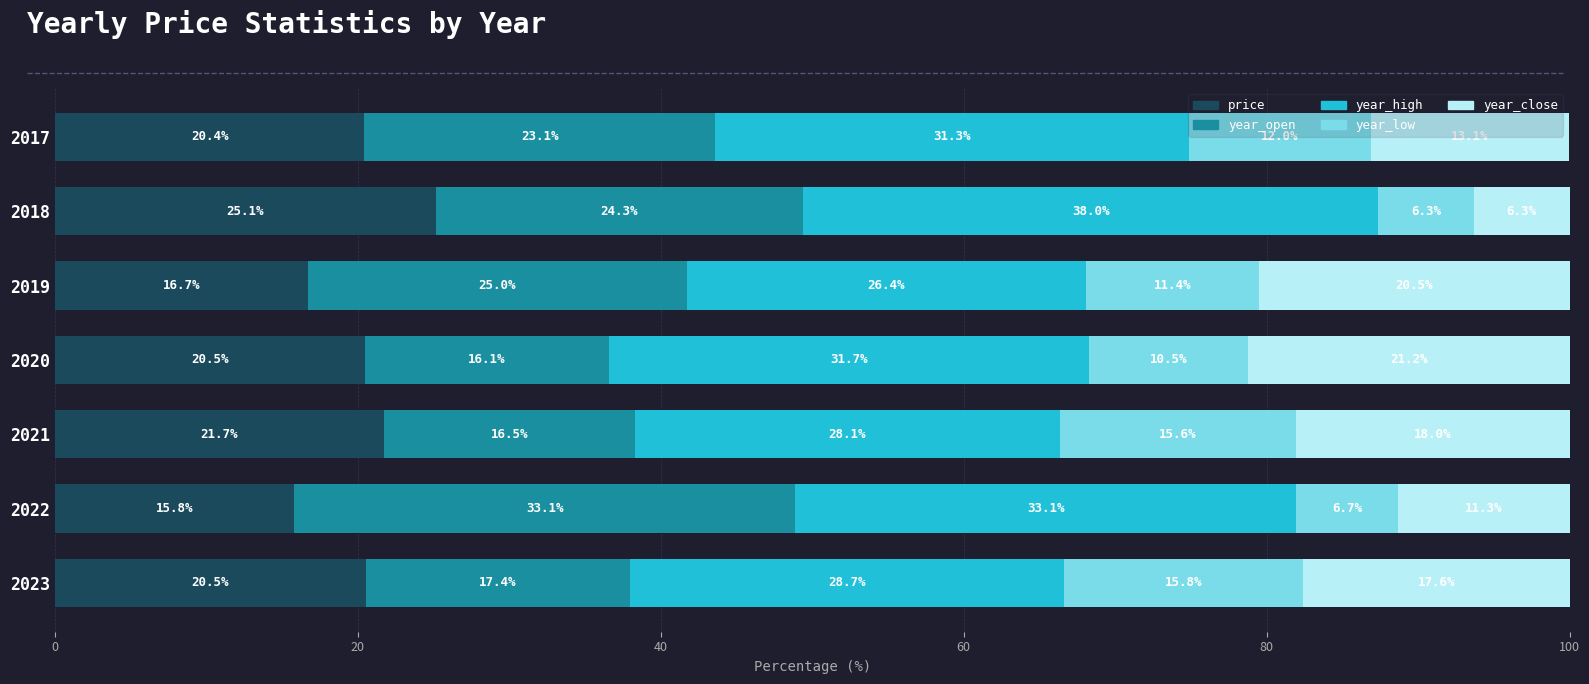

What is the total value across all series at 2023?

100.0